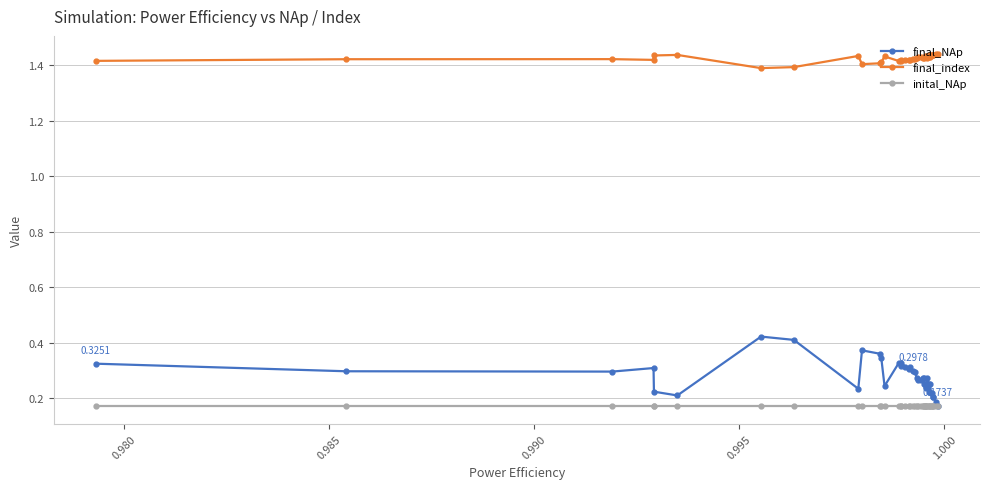

What is the difference between the maximum and minimum values in the final_NAp series?

0.2